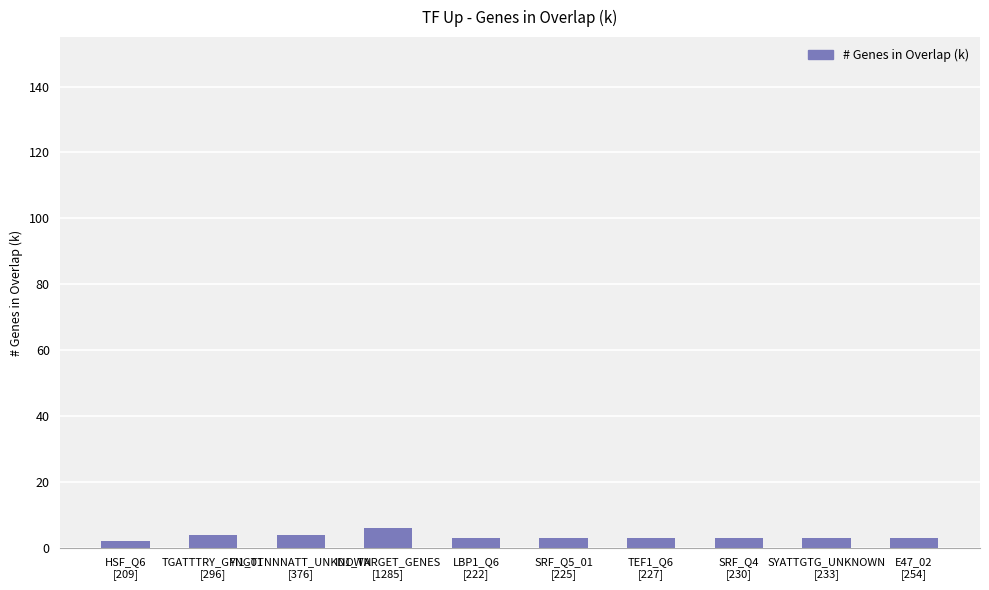

What is the maximum value shown in the chart?

6